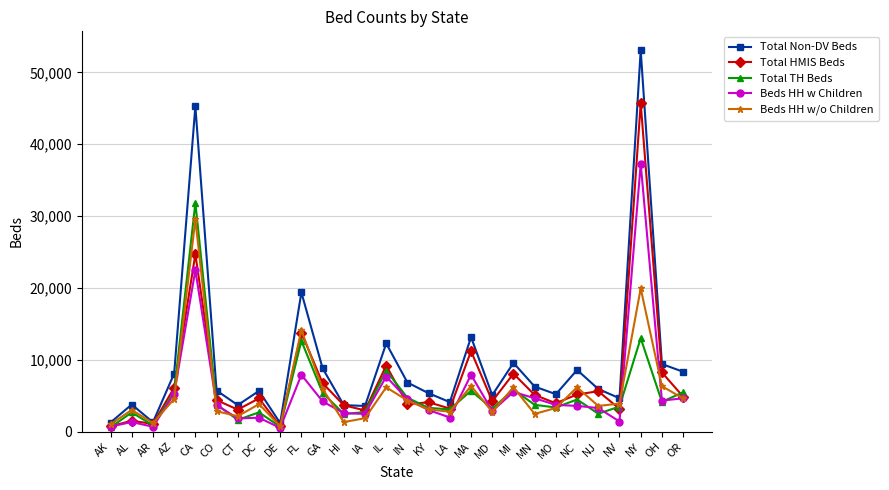

True or false: Beds HH w Children has a value of 1326 at AL.

True